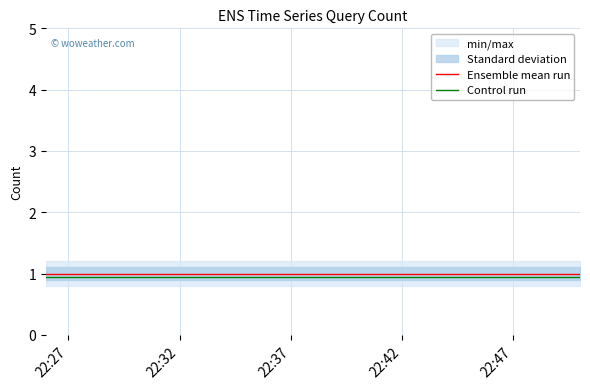

True or false: Ensemble mean run and Control run intersect in this chart.

False